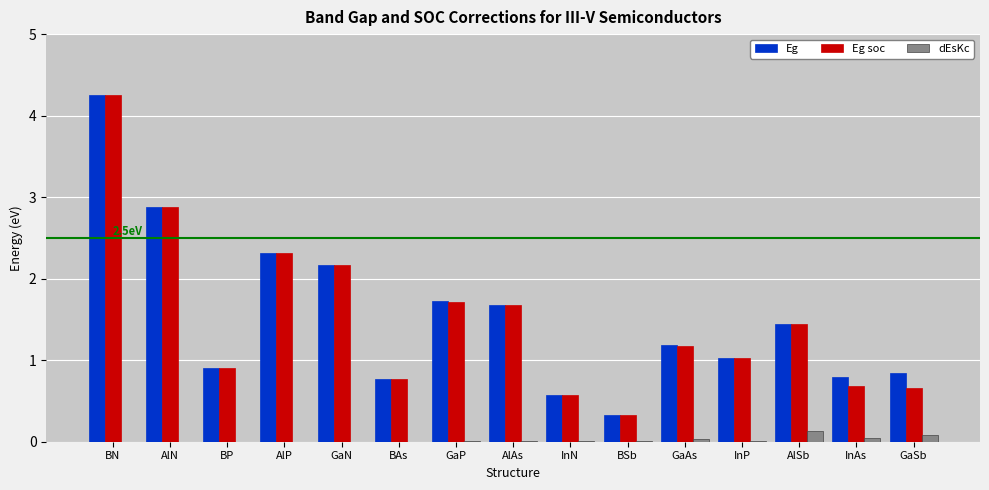

At which label does Eg soc reach its peak?

BN